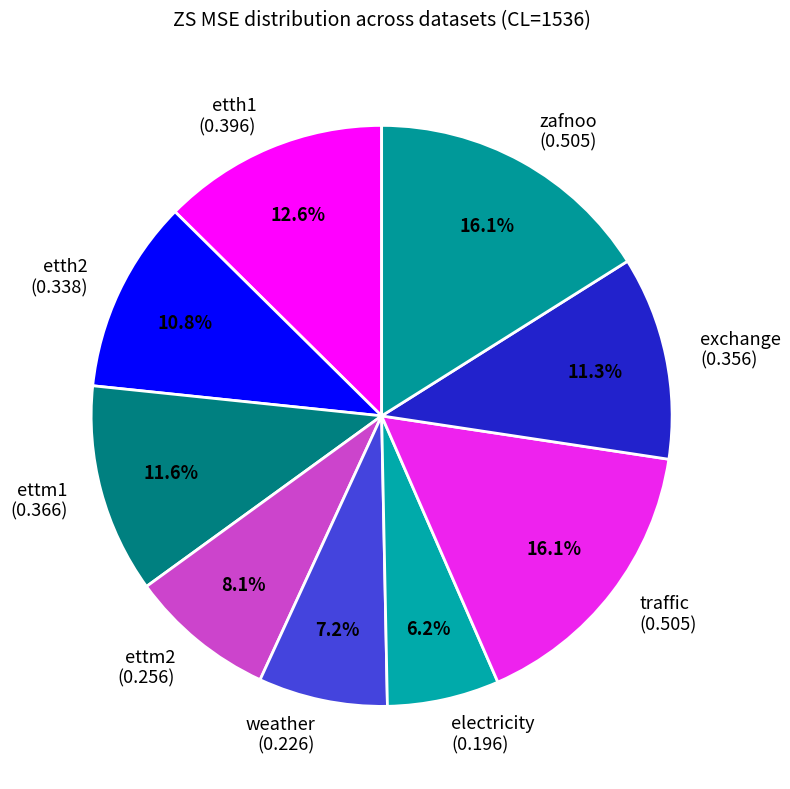

To the nearest percent, what is the difference between the electricity and etth1 slice percentages?

6%